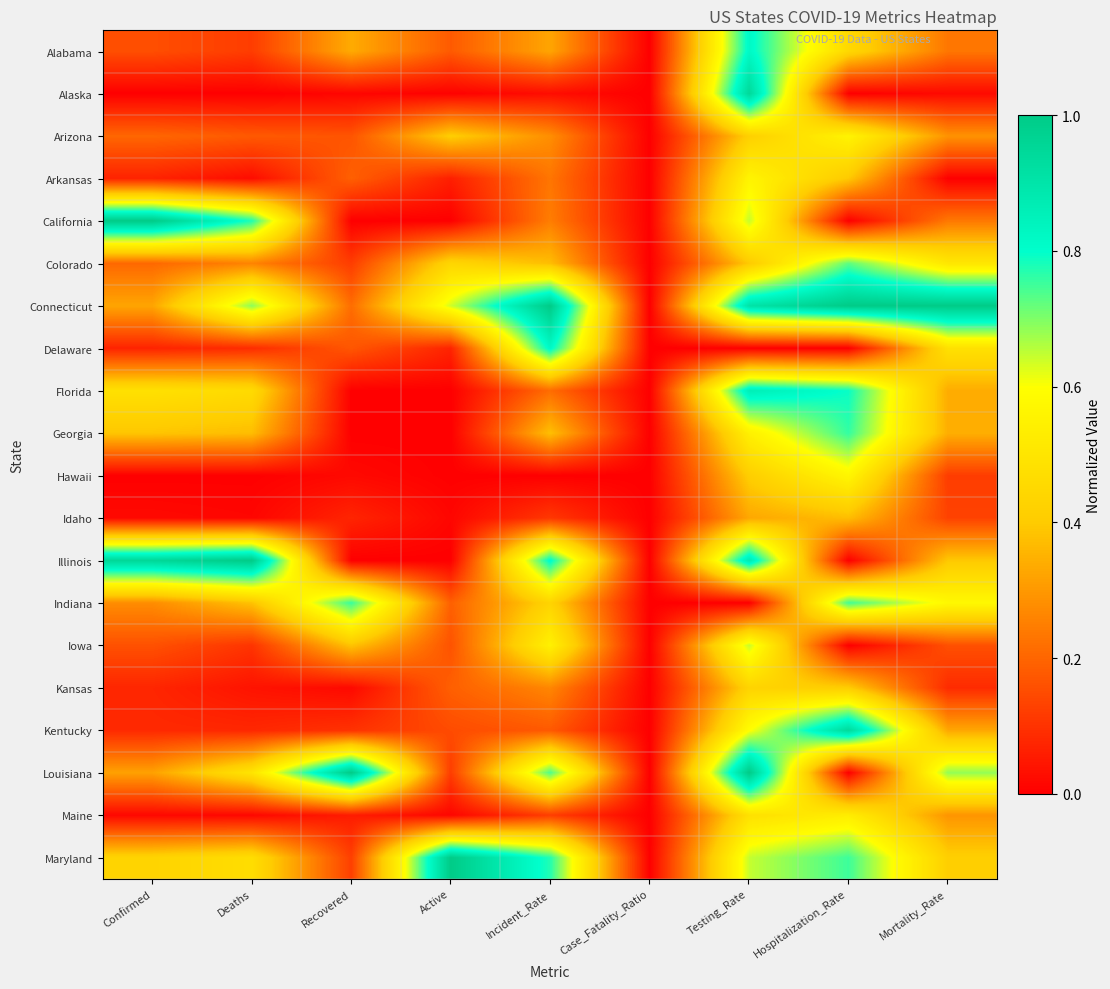

What is the total value across all series at Recovered?

3.7